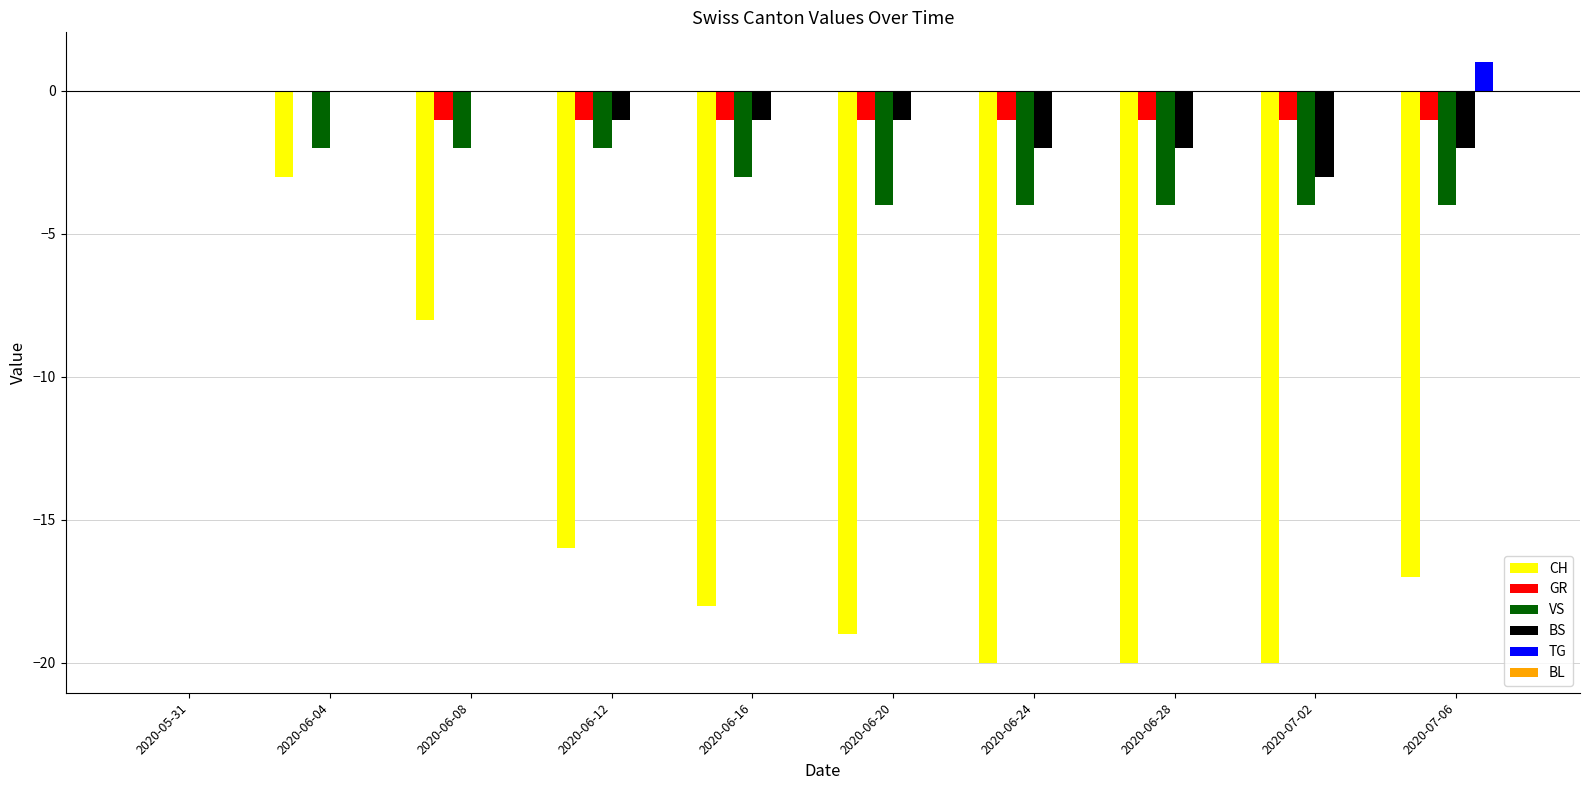

Which series changed the most between 2020-06-08 and 2020-07-02?

CH